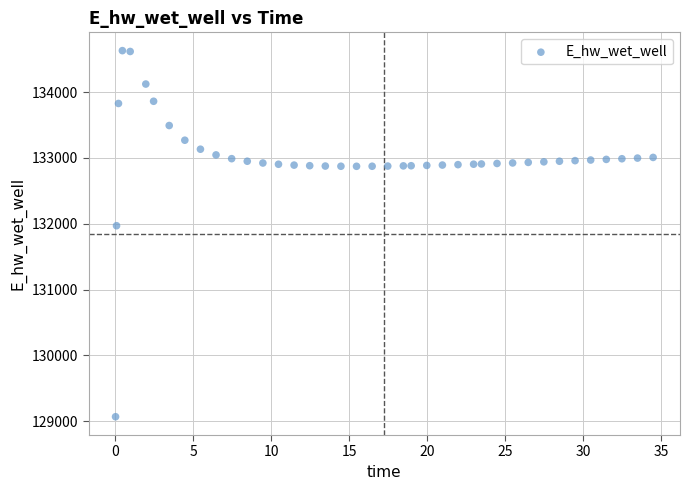

What Y value in the scatter plot is closest to 131849?

131970.0